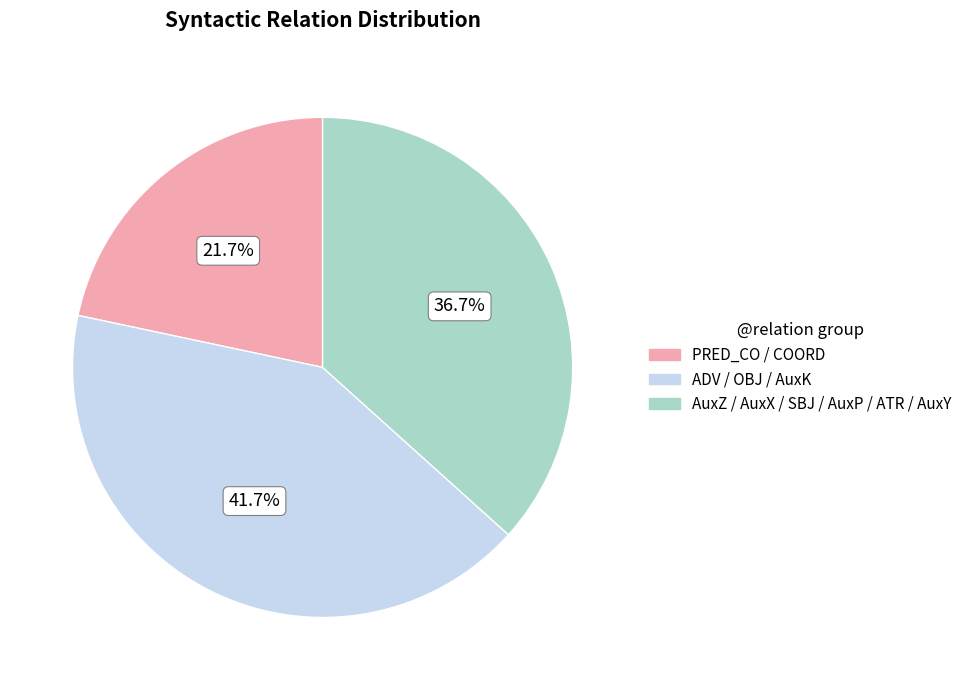

Is there a majority slice in this chart?

No